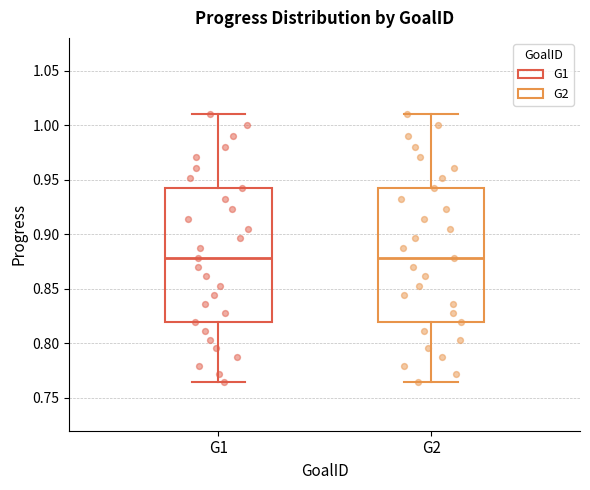

Reading left to right, transcribe this box plot: for each box, give where its median line is, the range the box spans, and where its two whiskers end, as read against the y-axis. The values are not printed on the chart, so give them approximately, as read against the axis.

G1: median 0.880, box 0.820 to 0.940, whiskers 0.765 to 1.010
G2: median 0.880, box 0.820 to 0.940, whiskers 0.765 to 1.010